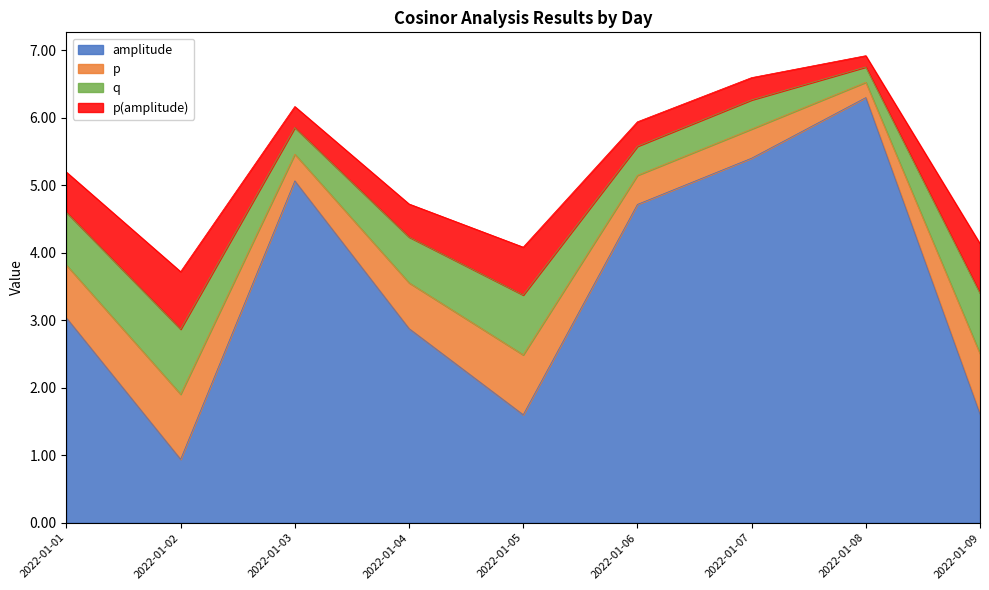

Does the chart display data point markers on the line(s)?

No